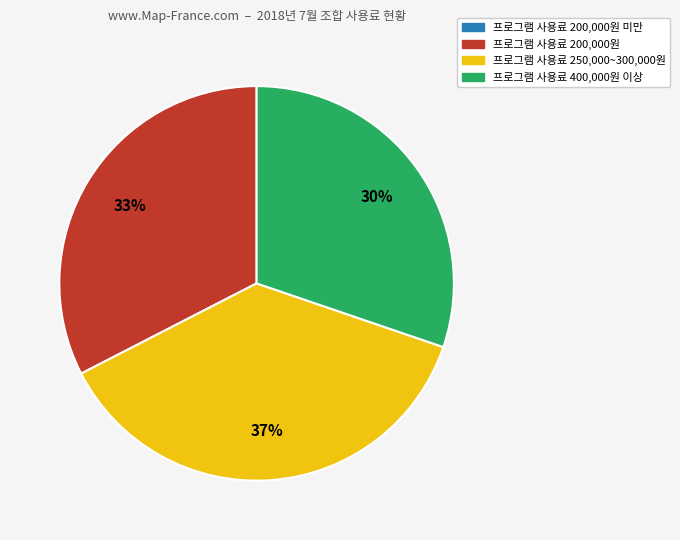

Does any single category account for the majority?

No